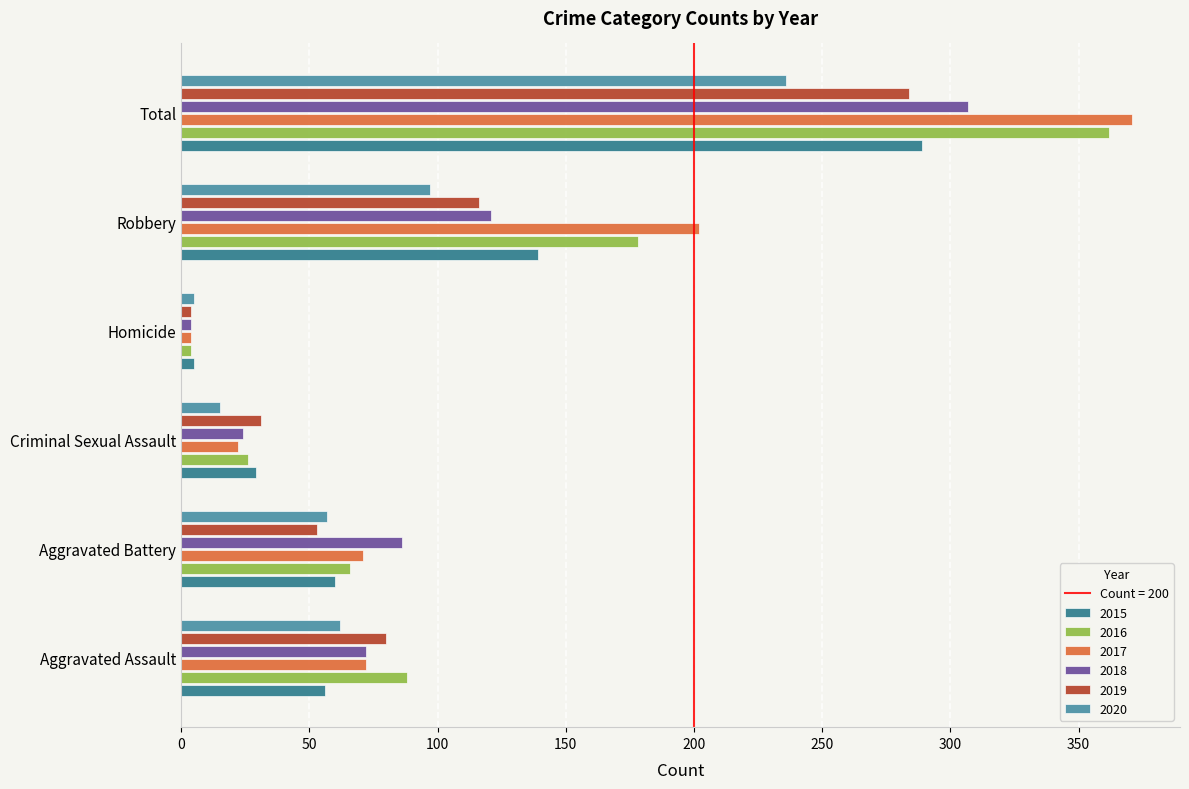

The 2020 series shows 15 at Criminal Sexual Assault. True or false?

True